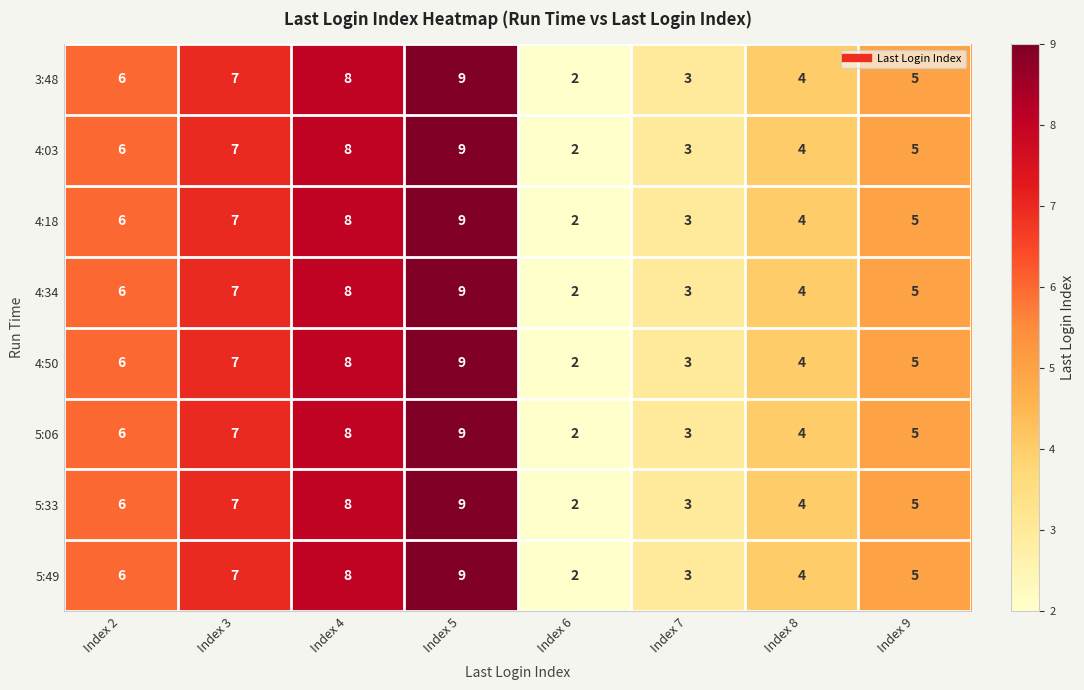

Which label corresponds to the smallest value in the chart?

Index 6